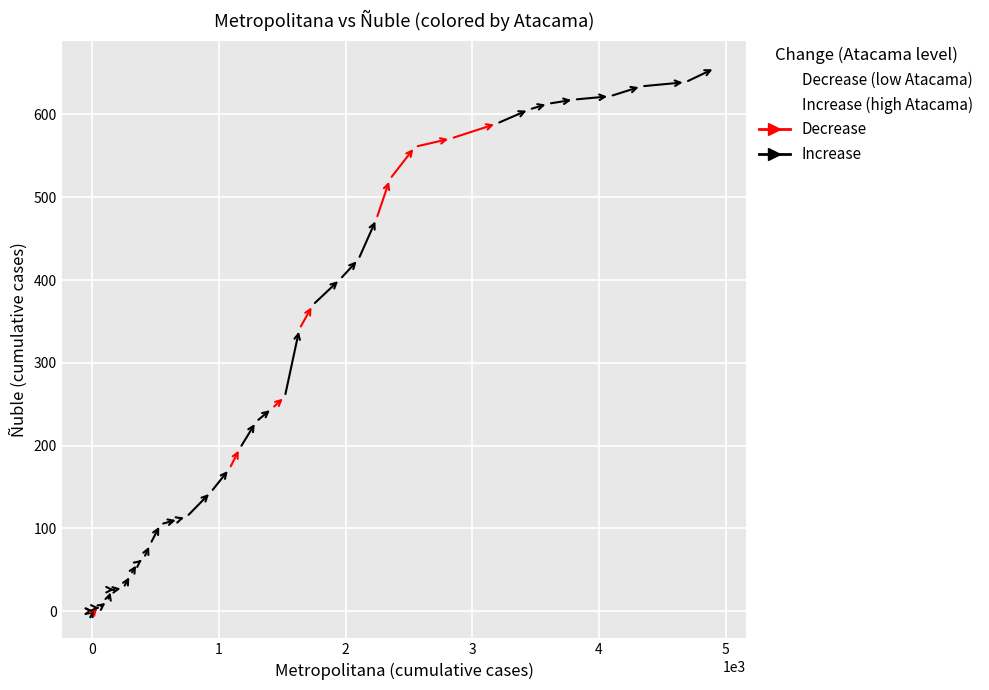

Which series has the largest Y range (max minus min)?

Increase (high Atacama)